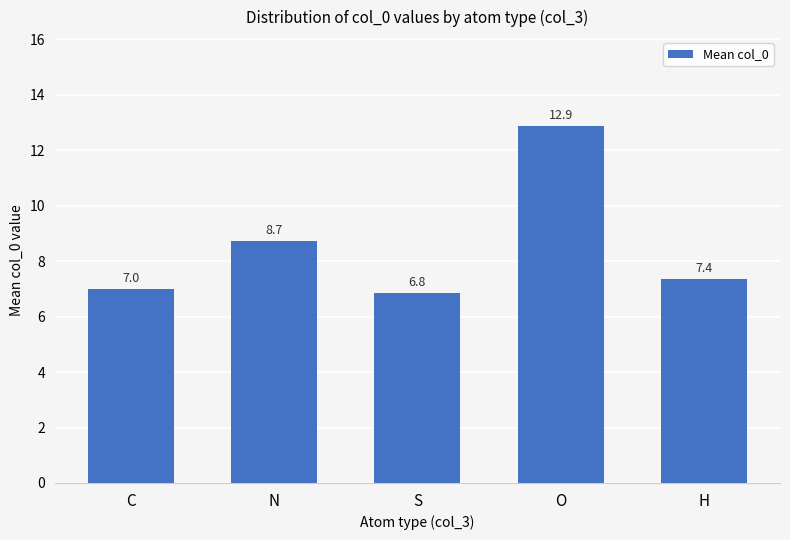

Count the values in the range 6 to 8.

3